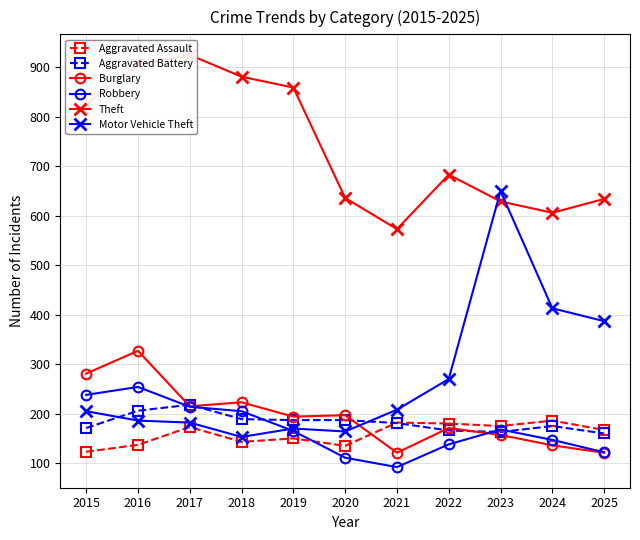

Where is the first local maximum for Motor Vehicle Theft?

2019